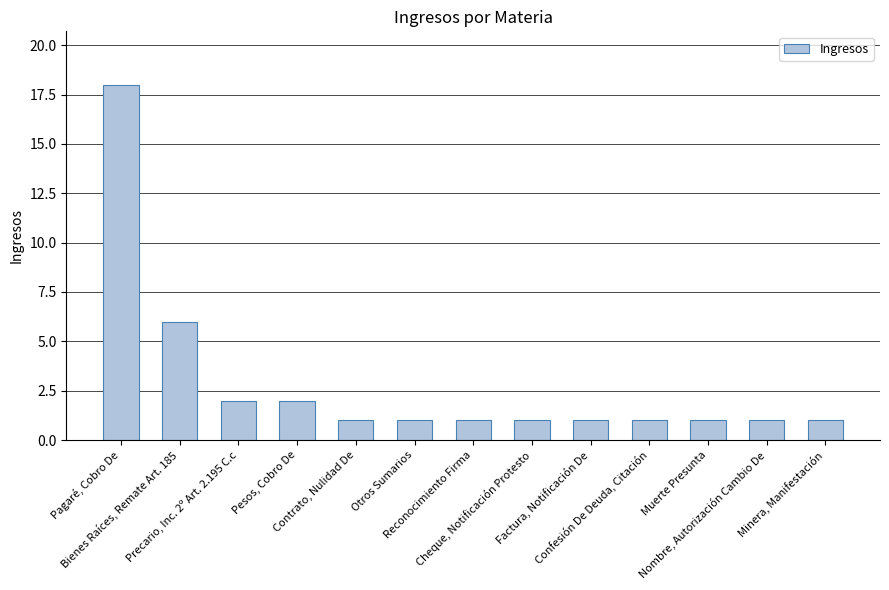

Is it true that the value at Bienes Raíces, Remate Art. 185 is 9?

False